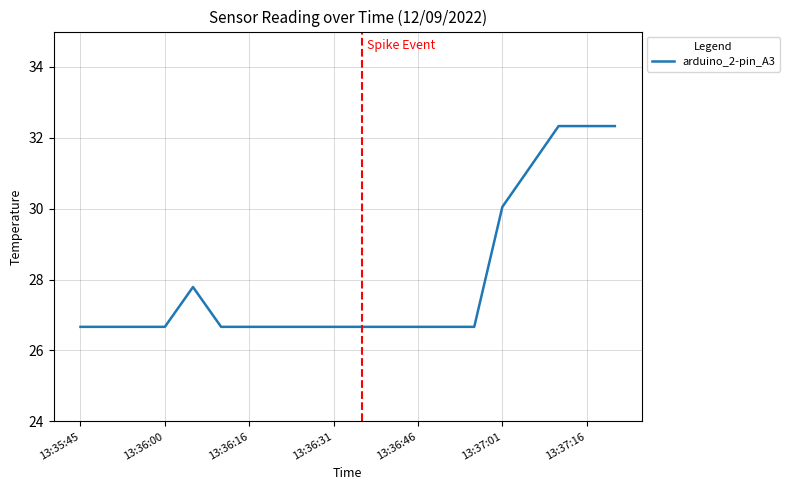

Reading left to right, list all the values displayed in this chart.

26.7	26.7	26.7	26.7	27.8	26.7	26.7	26.7	26.7	26.7	26.7	26.7	26.7	26.7	26.7	30.1	31.2	32.3	32.3	32.3